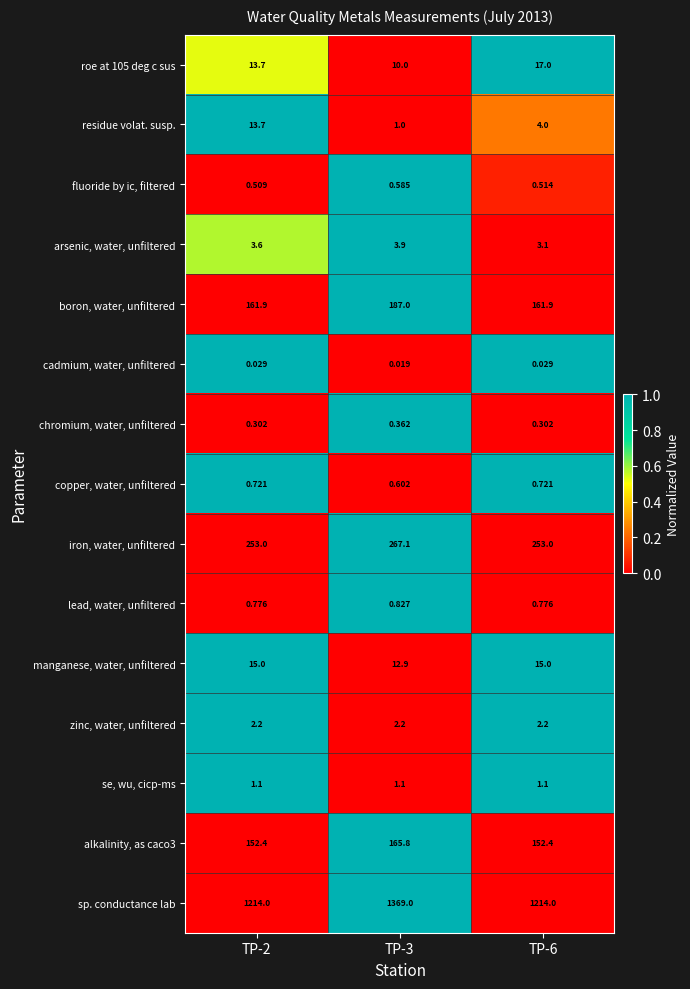

Which series changed the most between TP-2 and TP-3?

sp. conductance lab